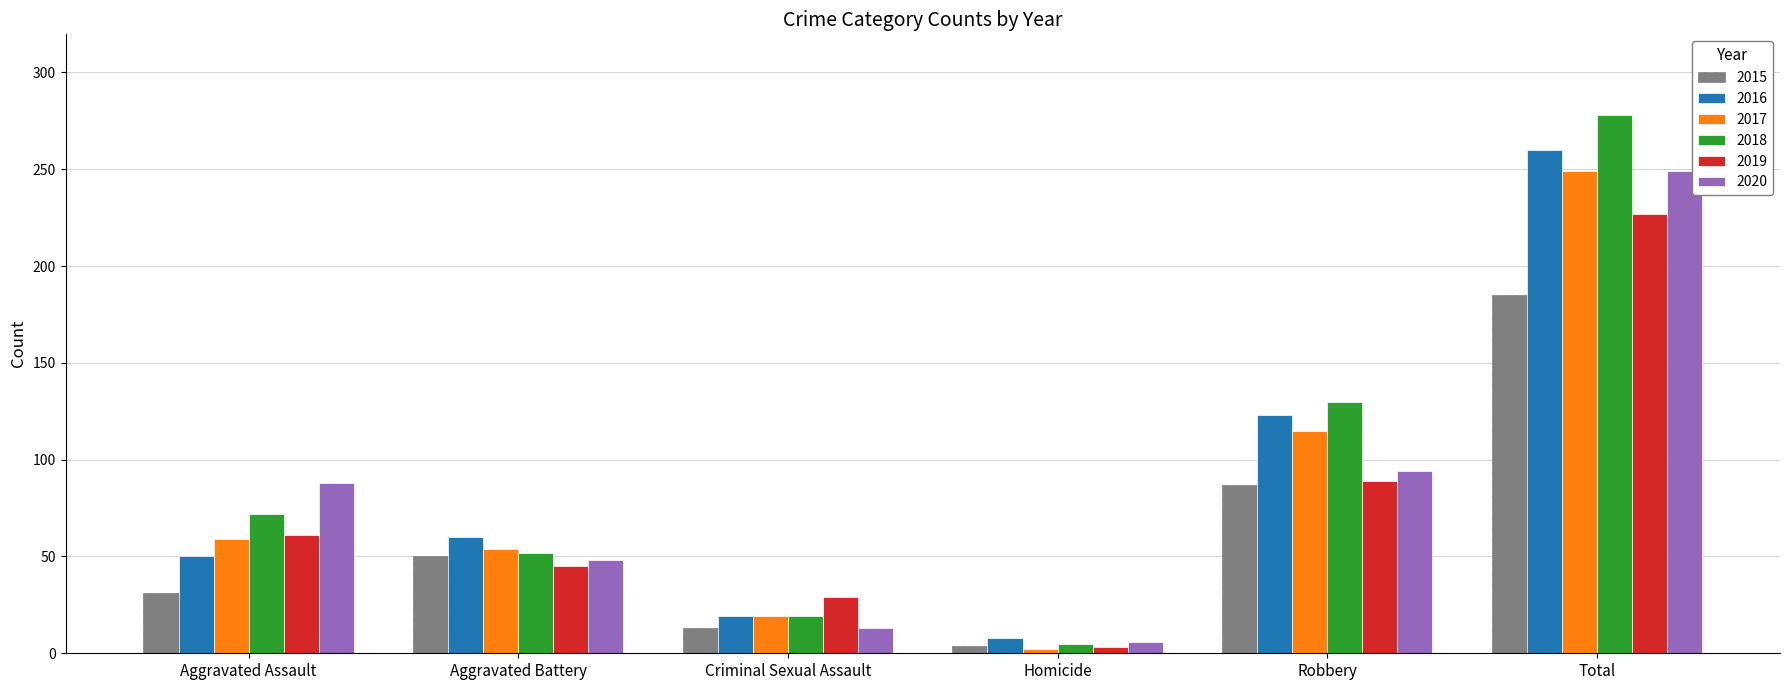

What is the minimum value for 2018?

5